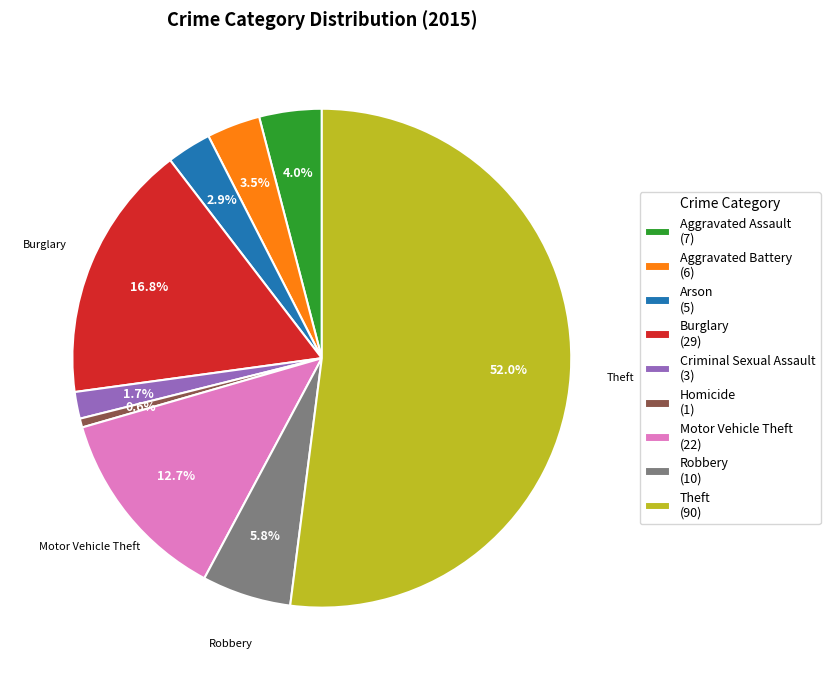

To the nearest percent, what is the average slice percentage?

11%